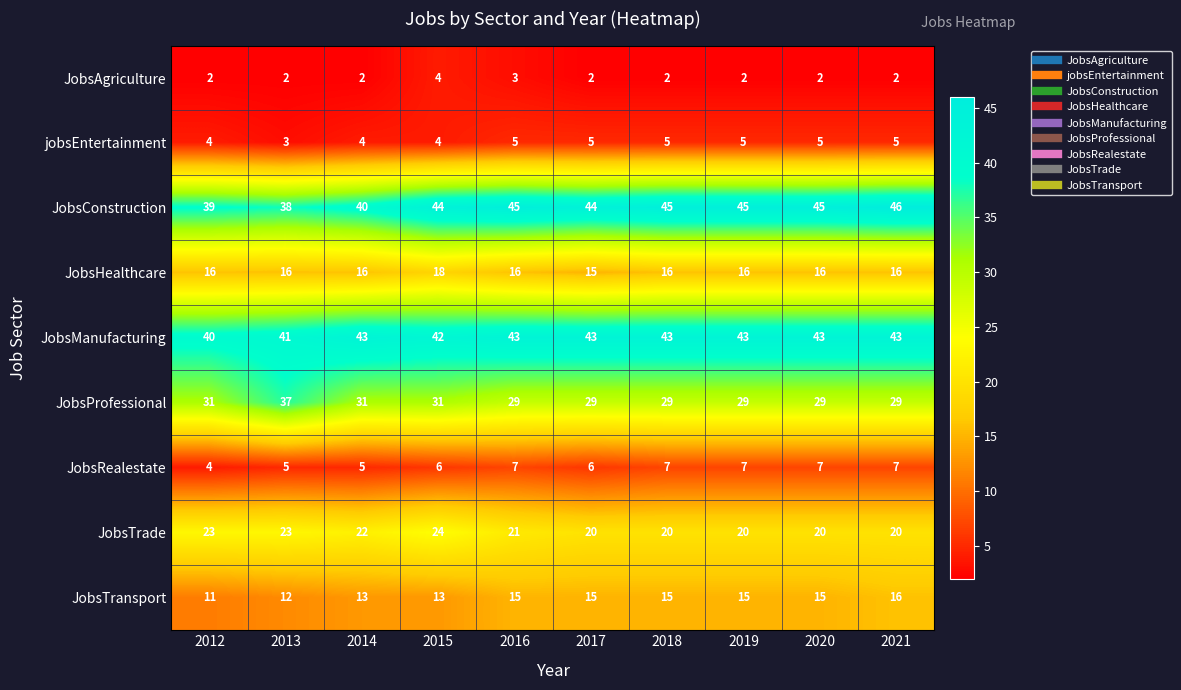

True or false: JobsRealestate has a value of 9 at 2013.

False